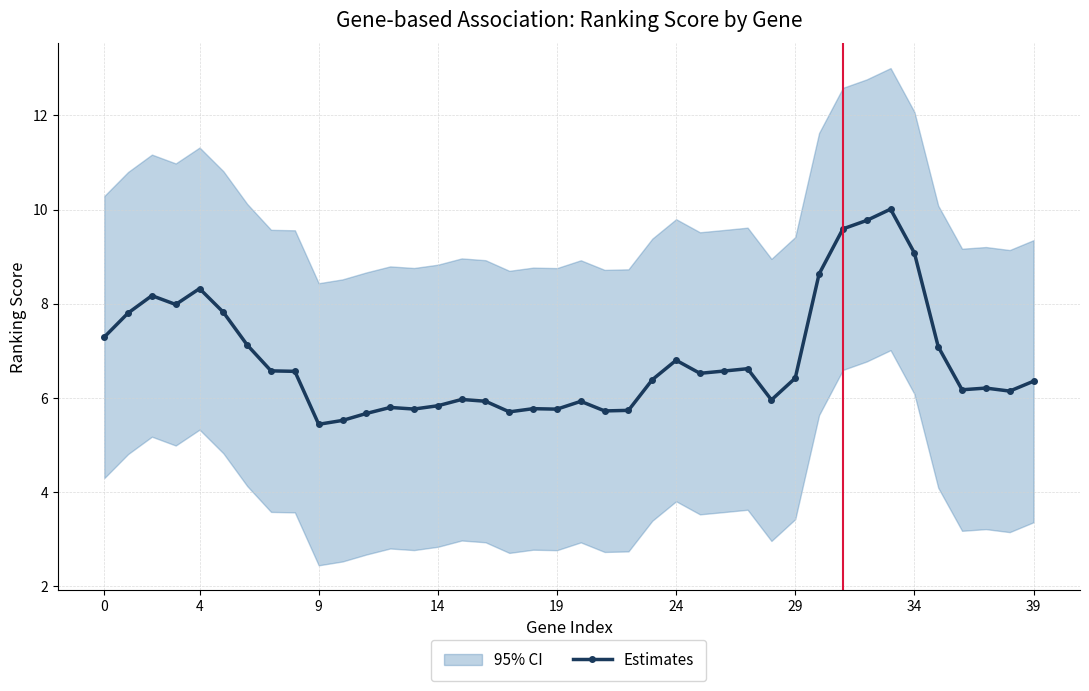

What is the minimum value for Estimates?

5.4